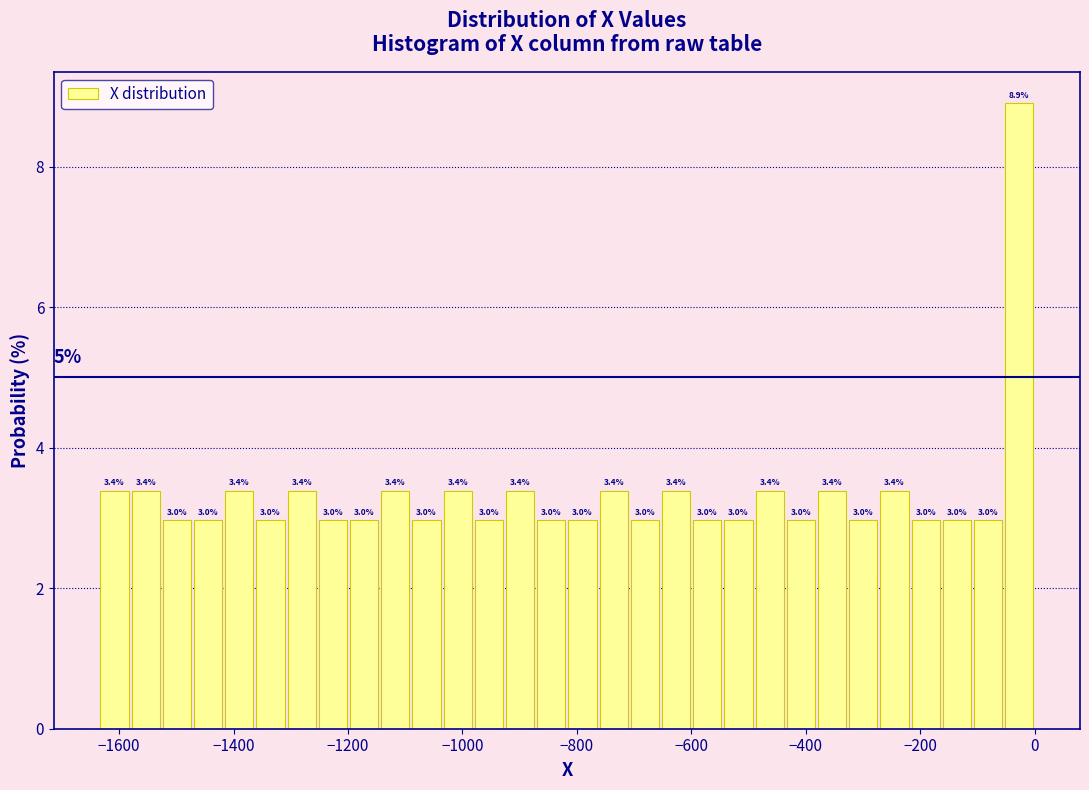

Around what value on the x-axis is the tallest bar? Give the approximate position of its centre, as read against the axis.

-20